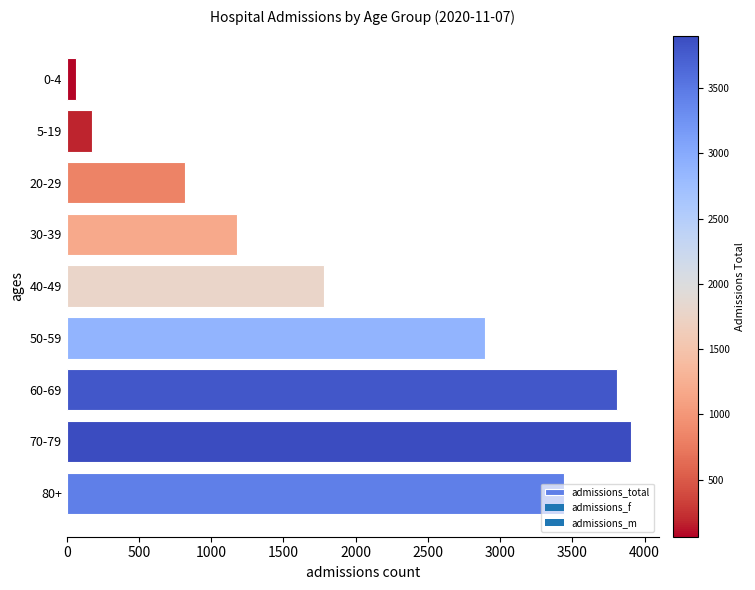

How many distinct data groups are displayed?

1